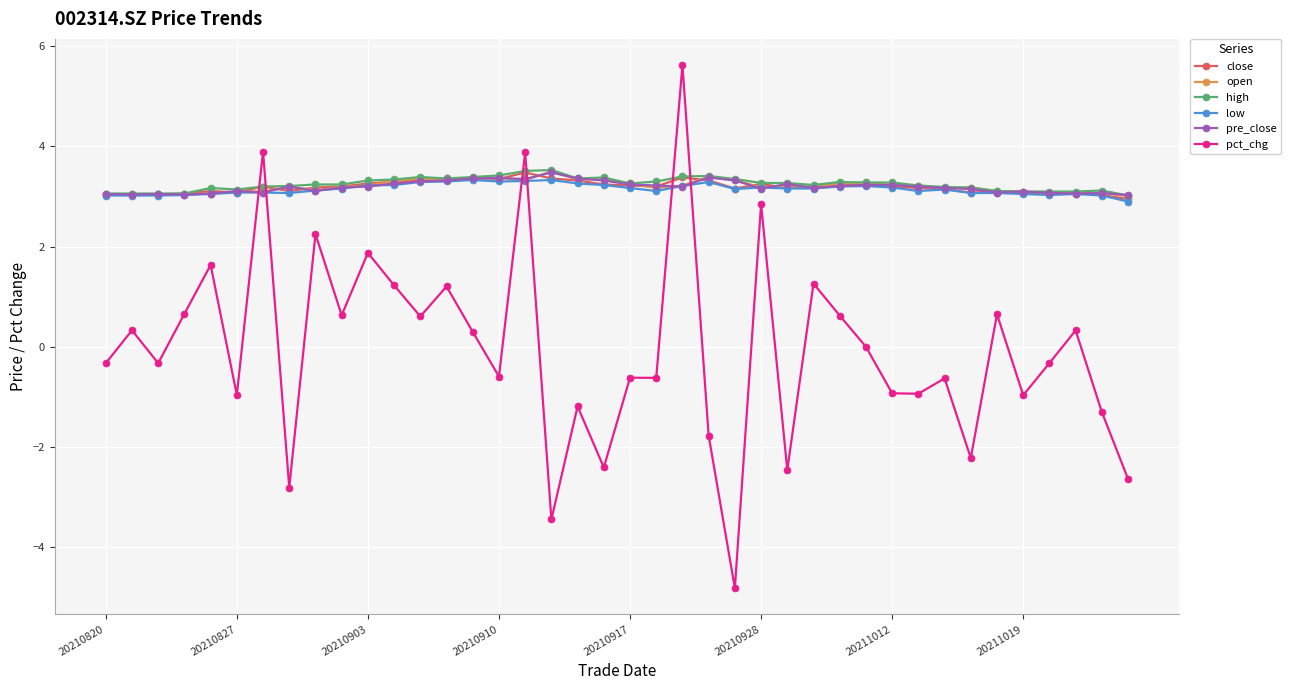

True or false: low and pct_chg cross at least once.

True